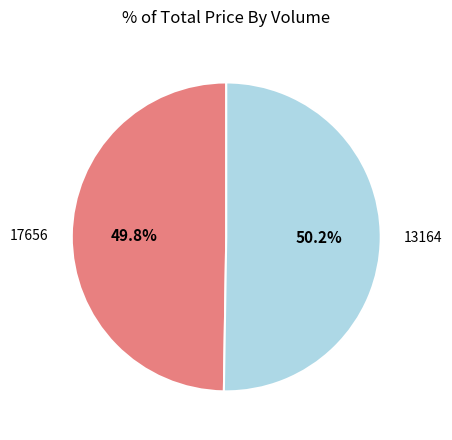

What percentage is NOT represented by 17656?

50.2%